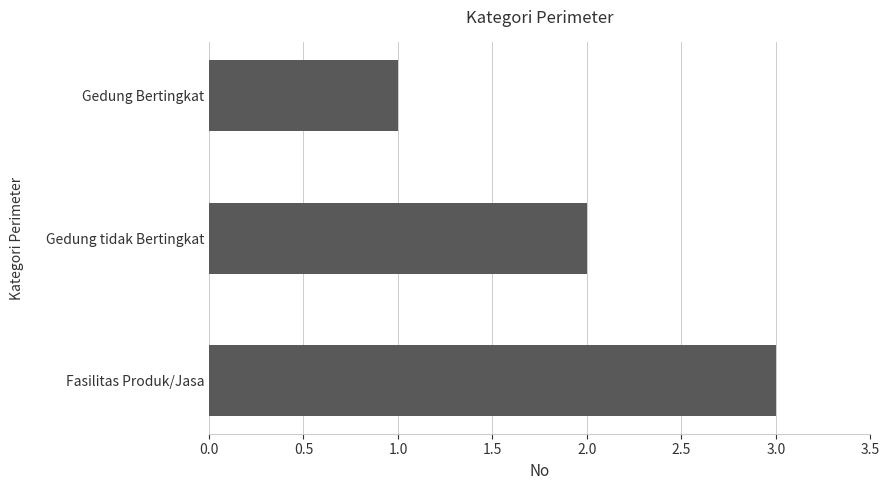

The chart shows a value of 2 at Gedung tidak Bertingkat. True or false?

True